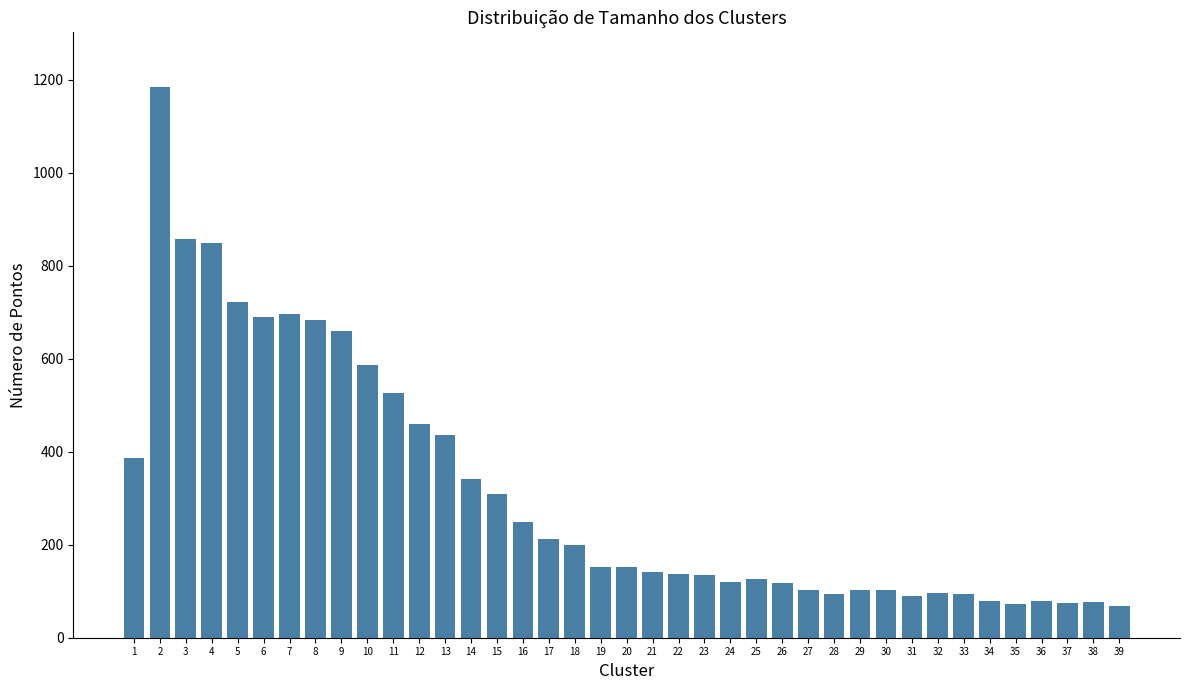

What is the change in value from 17 to 30?

-110